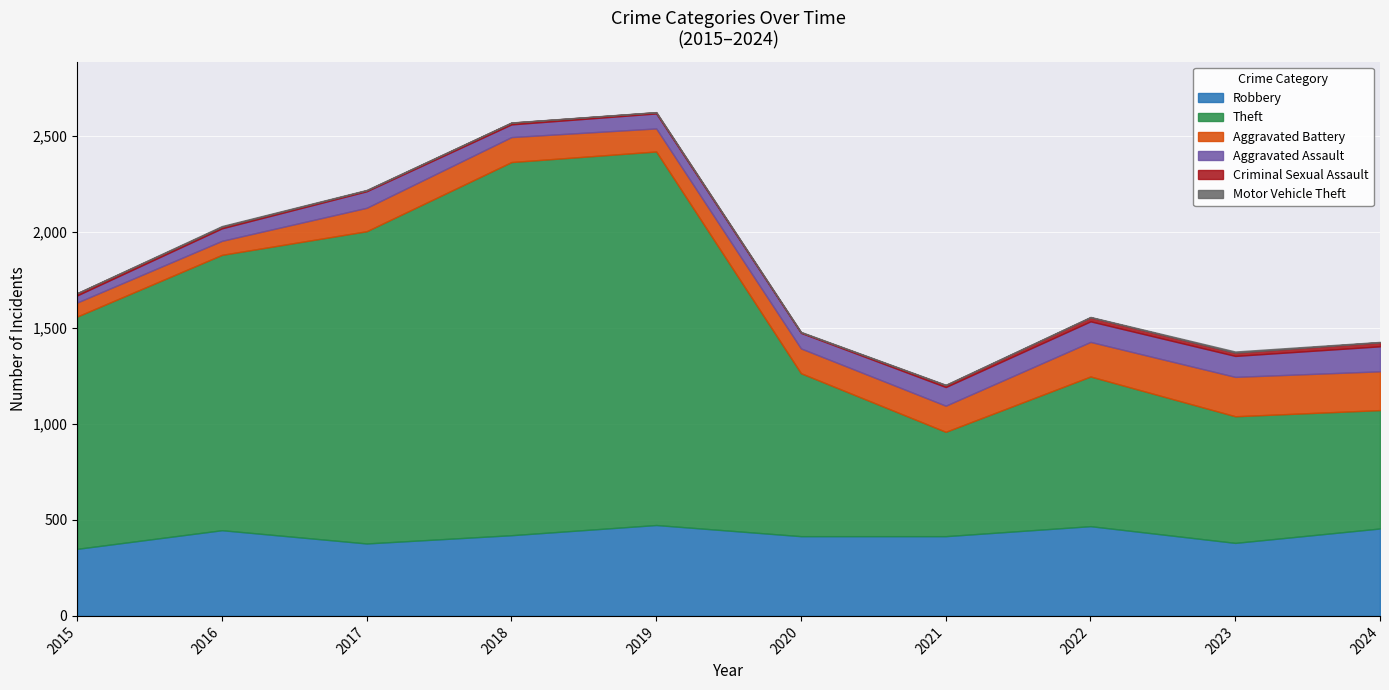

How many Motor Vehicle Theft values are between 1 and 2?

8